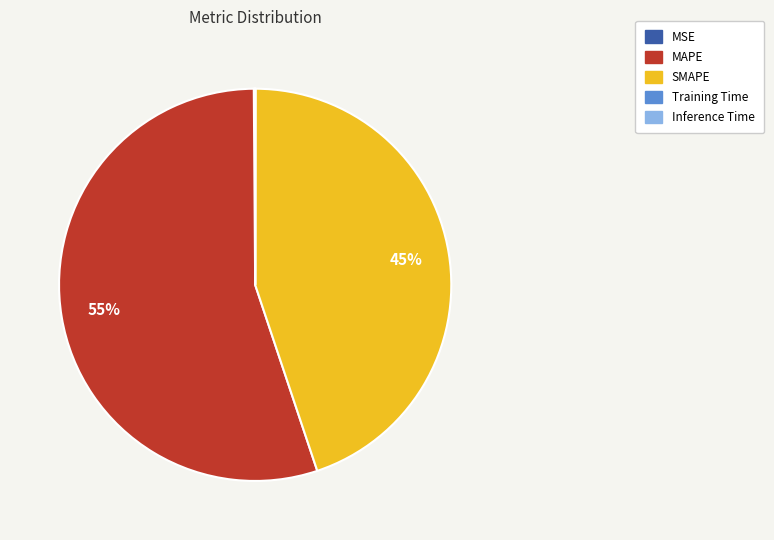

What is the largest slice in the pie chart?

MAPE